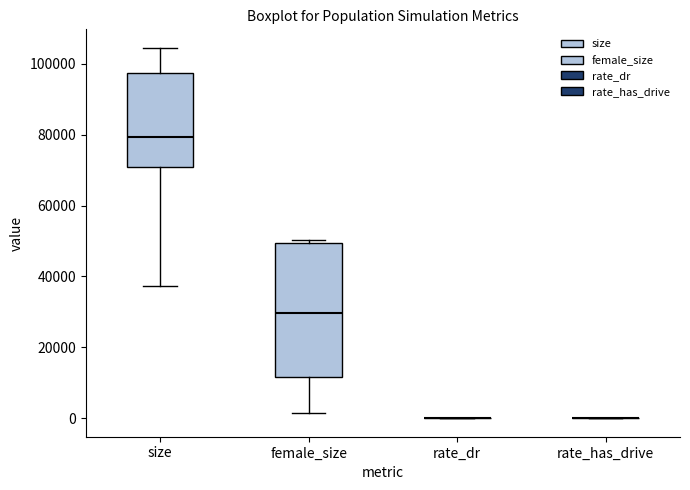

Reading left to right, transcribe this box plot: for each box, give where its median line is, the range the box spans, and where its two whiskers end, as read against the y-axis. The values are not printed on the chart, so give them approximately, as read against the axis.

size: median 80000, box 70000 to 98000, whiskers 38000 to 104000
female_size: median 30000, box 12000 to 50000, whiskers 2000 to 50000 (just above the box's upper edge)
rate_dr: box collapsed to a line at 0, whiskers 0 to 0
rate_has_drive: box collapsed to a line at 0, whiskers 0 to 0